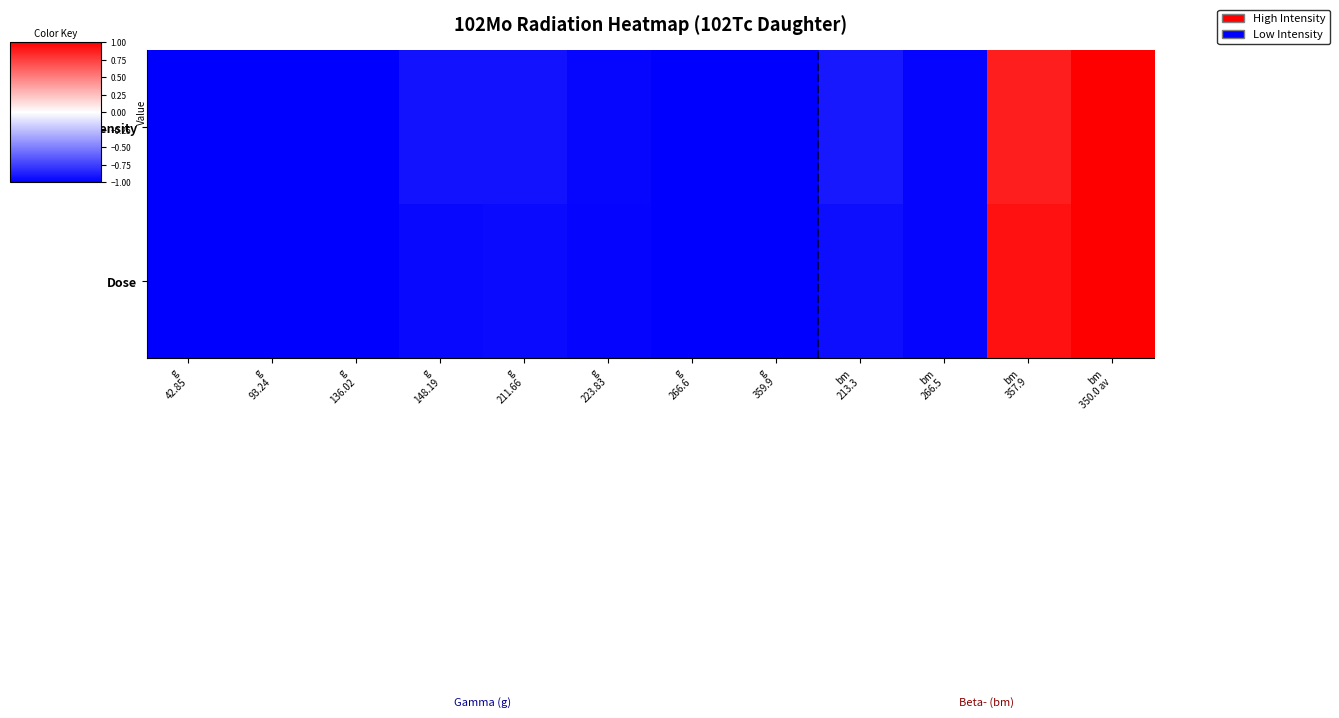

At which category is the sum across all series the highest?

bm
350.0 av